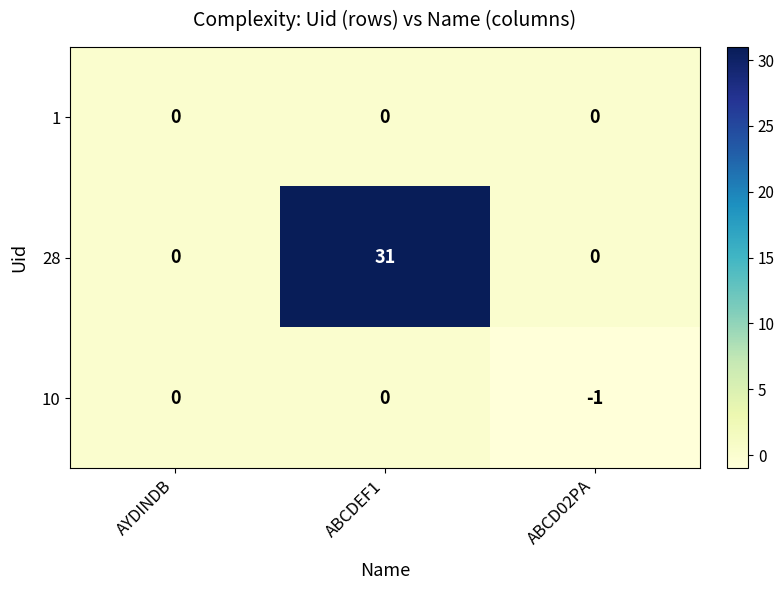

Which series has the largest total across all categories?

28